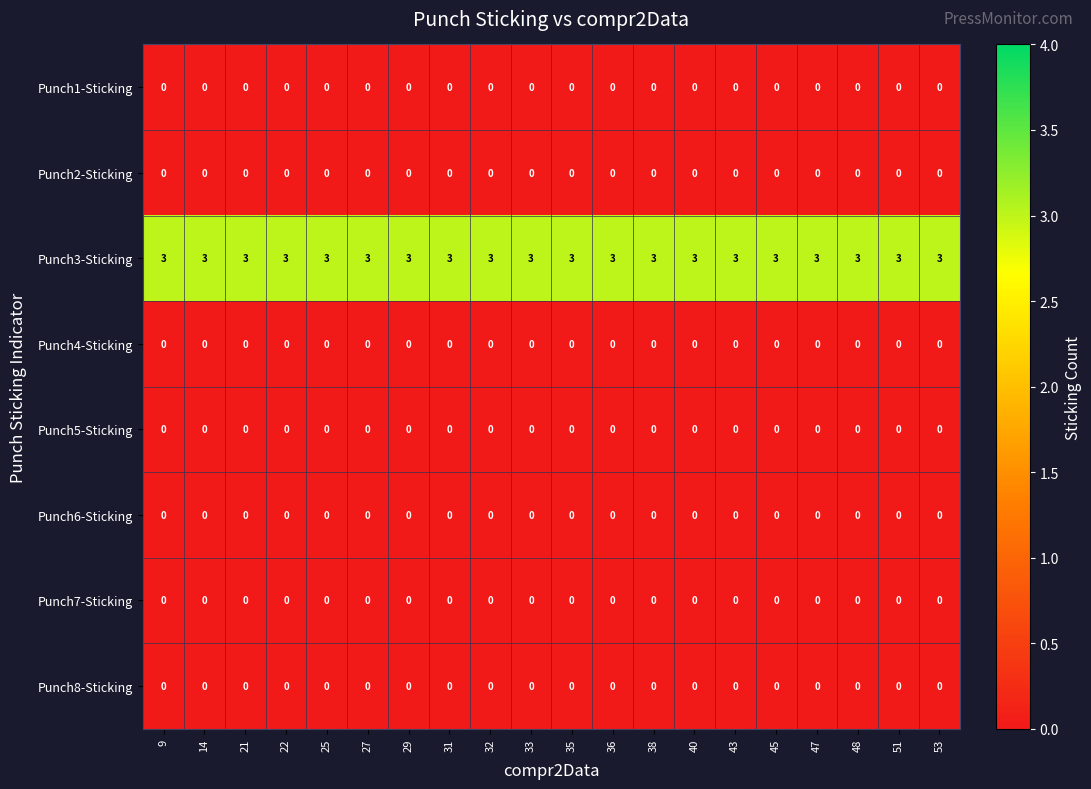

What is the difference between the highest and lowest values at 14?

3